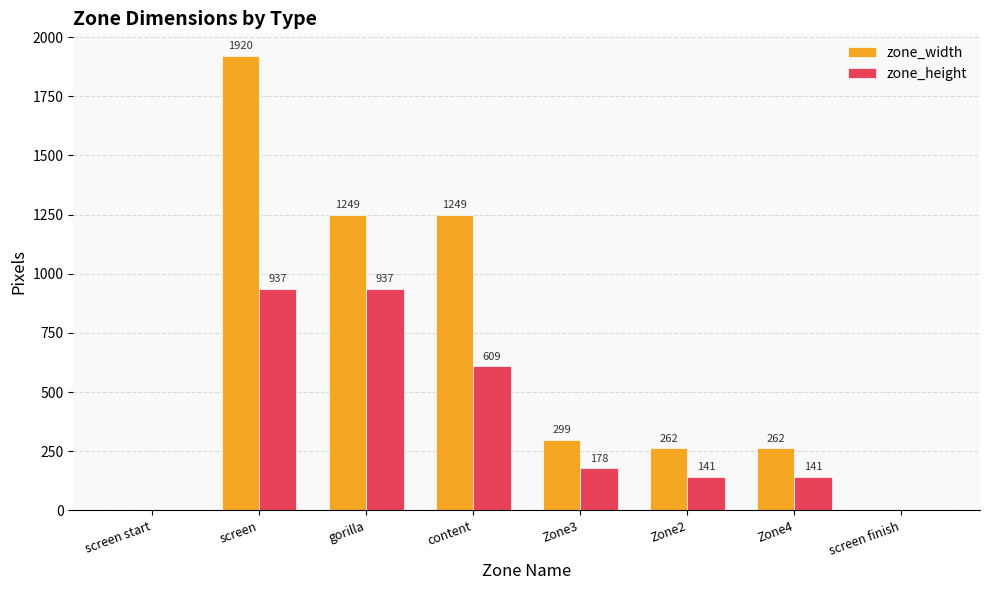

Between Zone4 and screen finish, which series saw the biggest shift?

zone_width